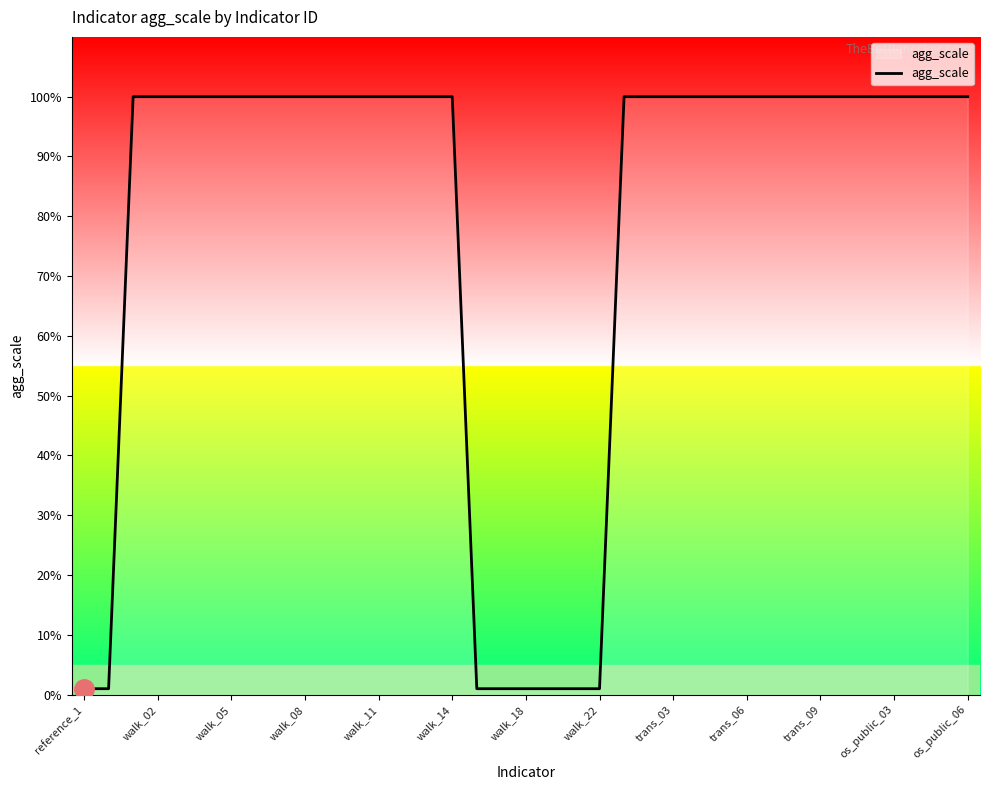

What is the difference between the maximum and minimum values?

99